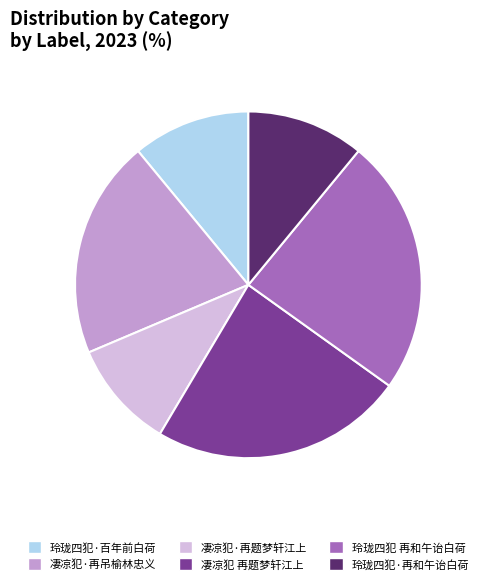

Is there any slice that represents more than half of the pie?

No